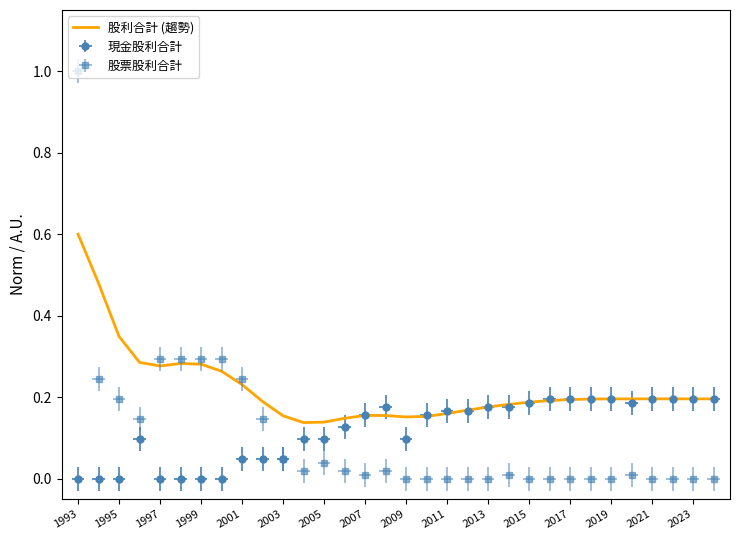

What is the value of the 23rd point from the left?

0.2